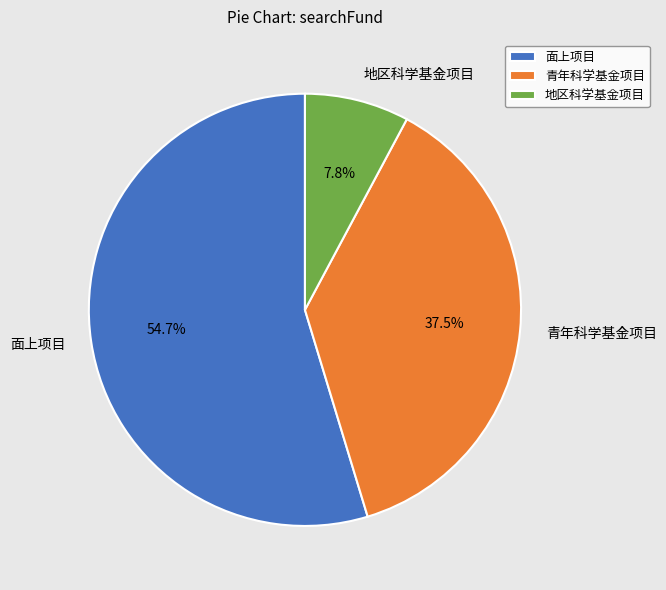

Rank the categories by value from lowest to highest.

地区科学基金项目, 青年科学基金项目, 面上项目